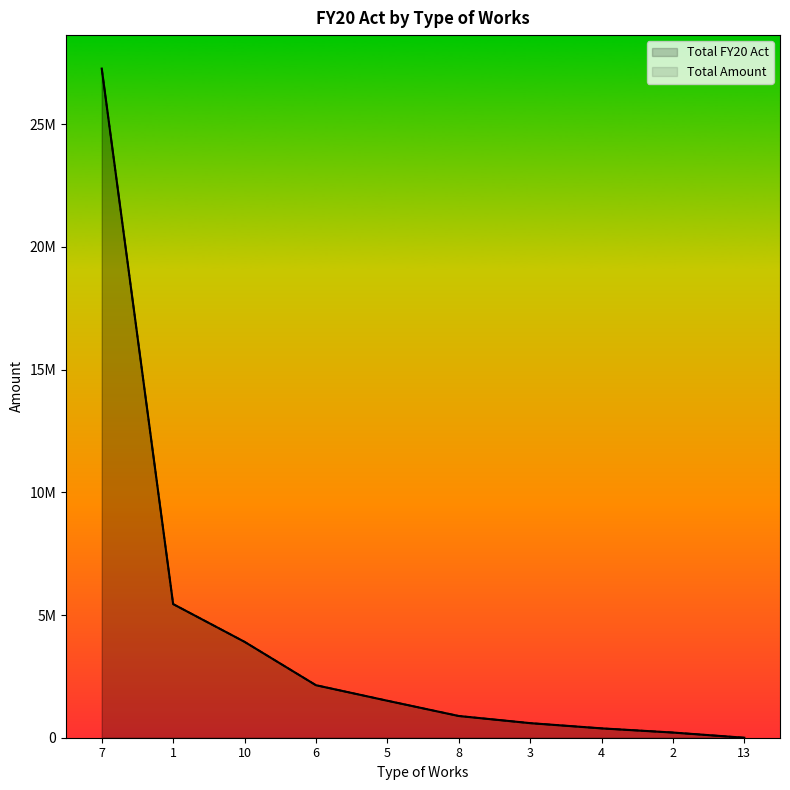

Reading left to right, what are all the values shown in this chart?

Total FY20 Act: 7=27266069.9	1=5446034.1	10=3908282.2	6=2140798.9	5=1508229.3	8=886082.9	3=594865.1	4=381748.5	2=211561.3	13=0.0
Total Amount: 7=27266069.9	1=5446034.1	10=3908282.2	6=2140798.9	5=1508229.3	8=886082.9	3=594865.1	4=381748.5	2=211561.3	13=0.0